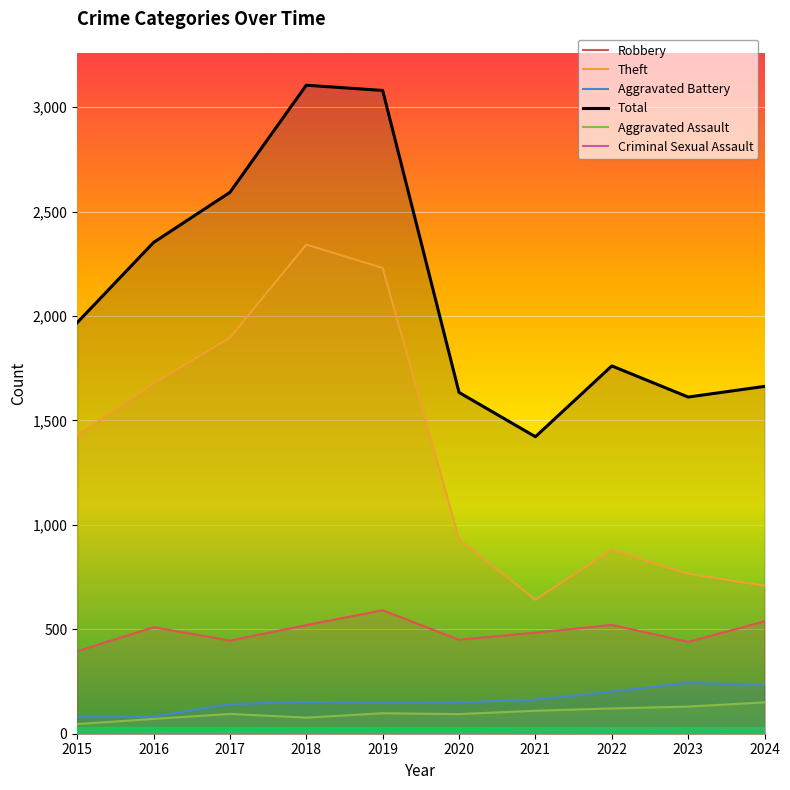

Does the chart display data point markers on the line(s)?

No